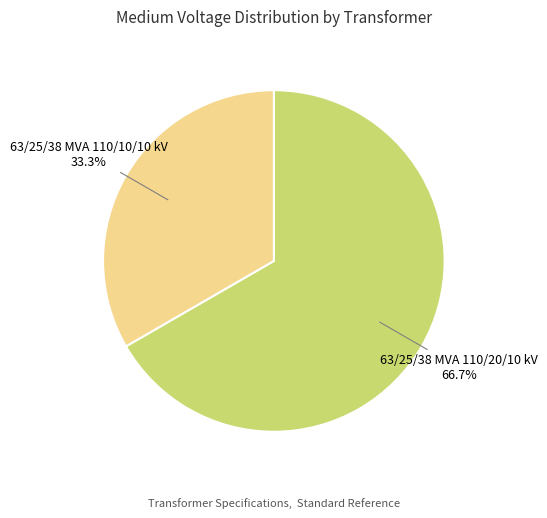

Is there a majority slice in this chart?

Yes